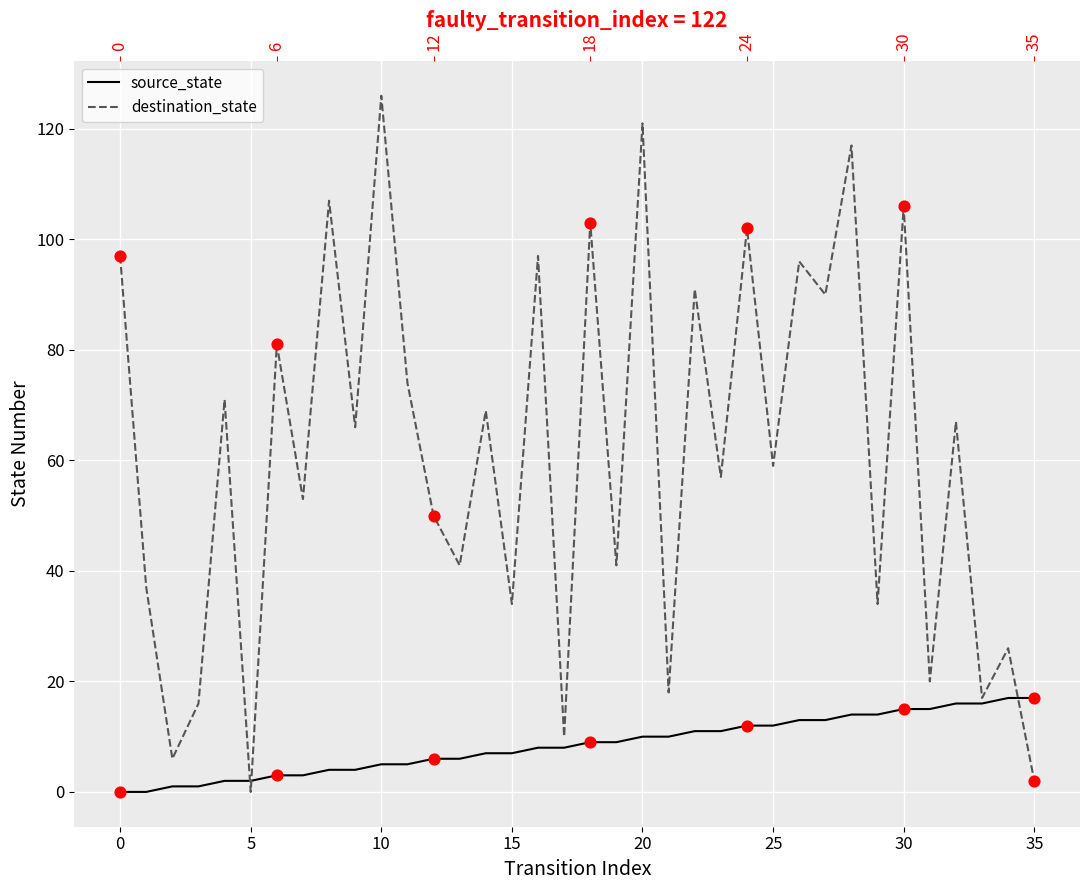

Which series contains the highest Y value?

destination_state